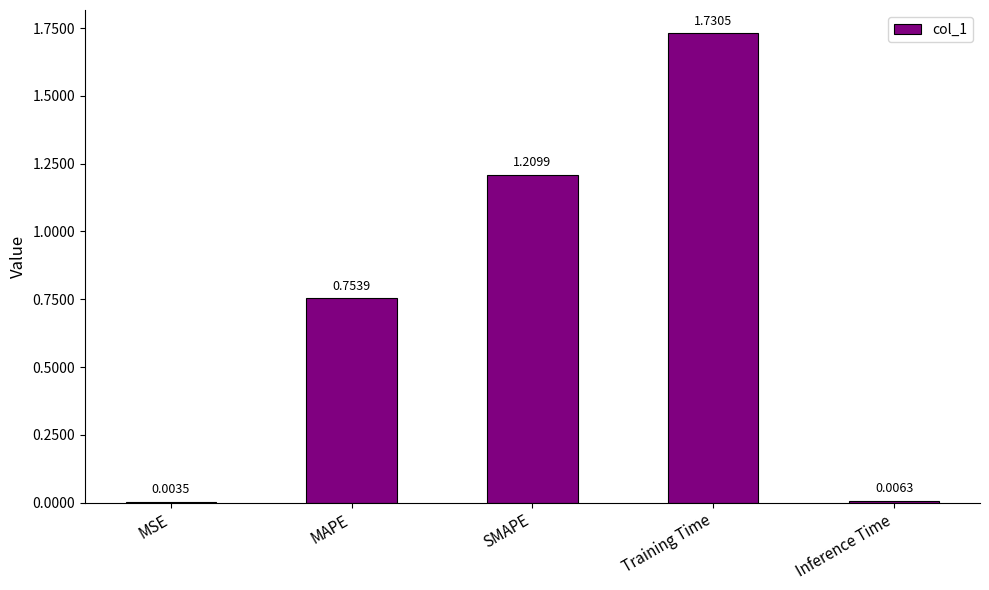

How many series are shown in this chart?

1